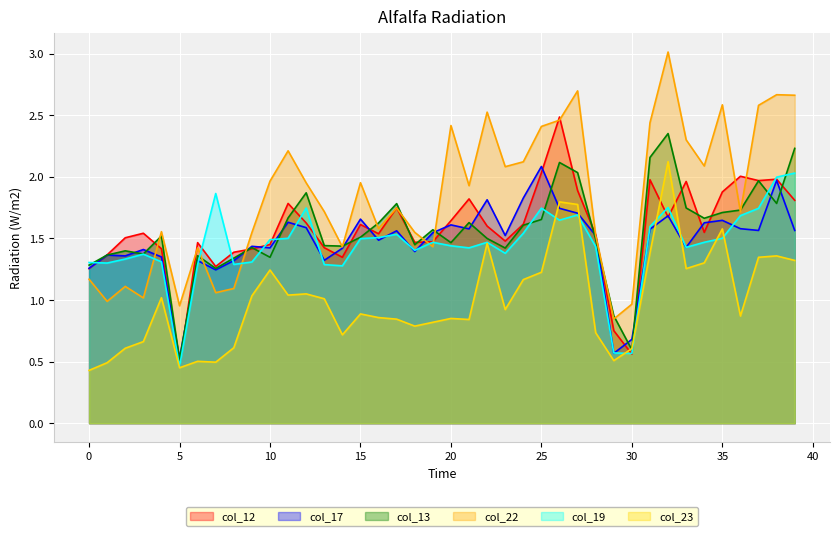

Does the chart display data point markers on the line(s)?

No